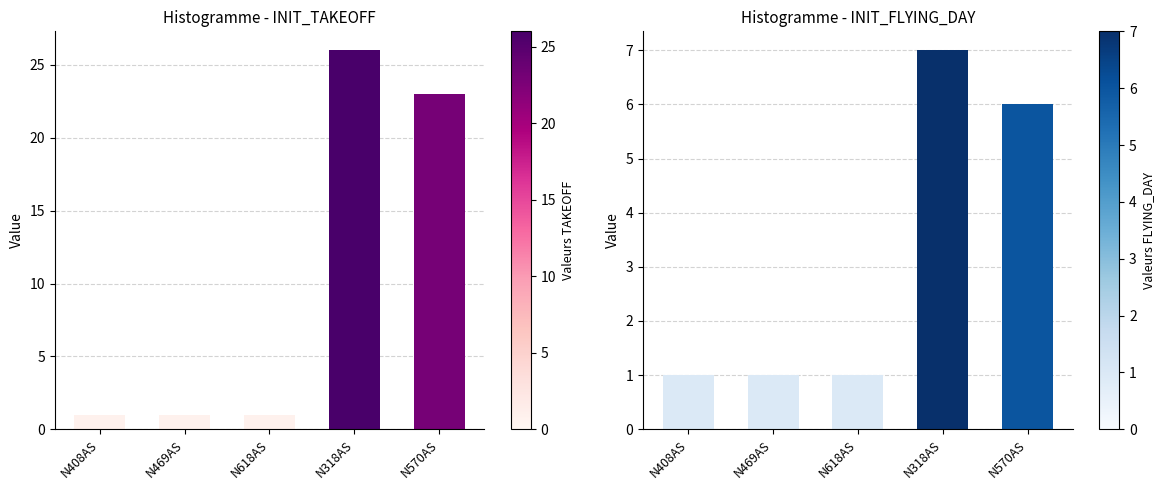

Between N318AS and N408AS, which is larger?

N318AS